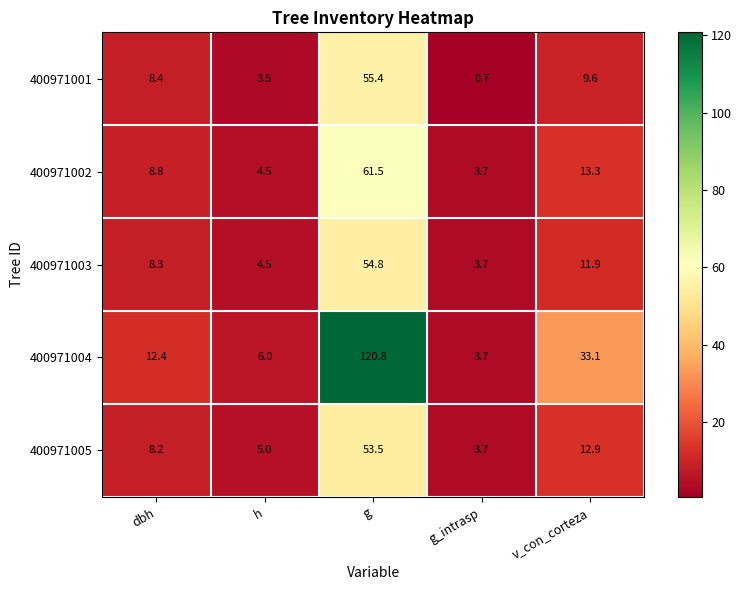

What is the smallest value displayed?

0.7